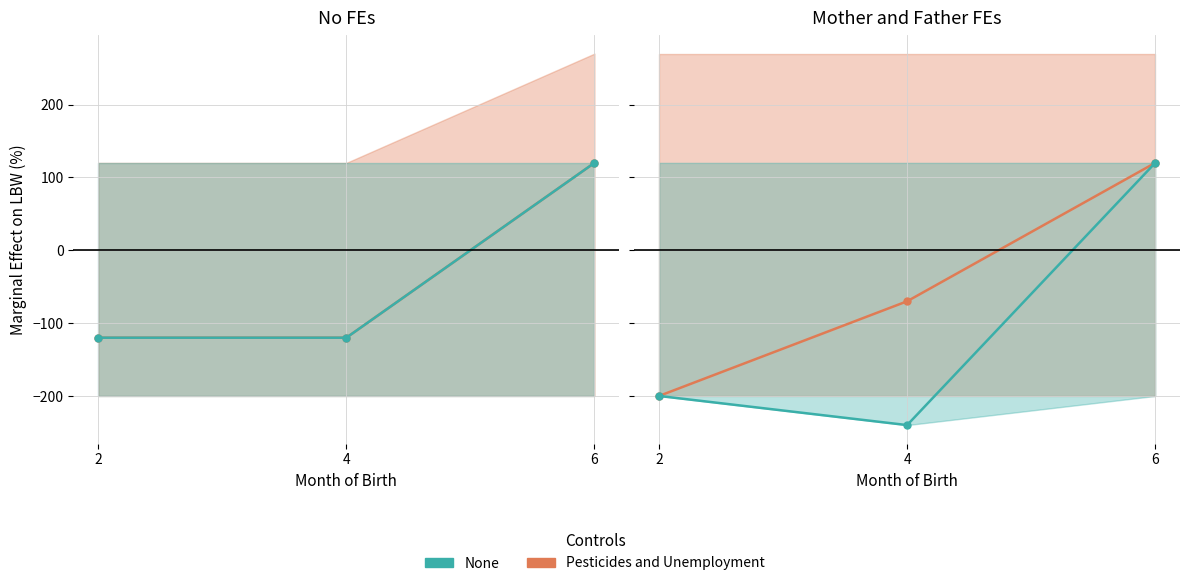

What is the value of the Pesticides and Unemployment point at the 3rd from the left?

120